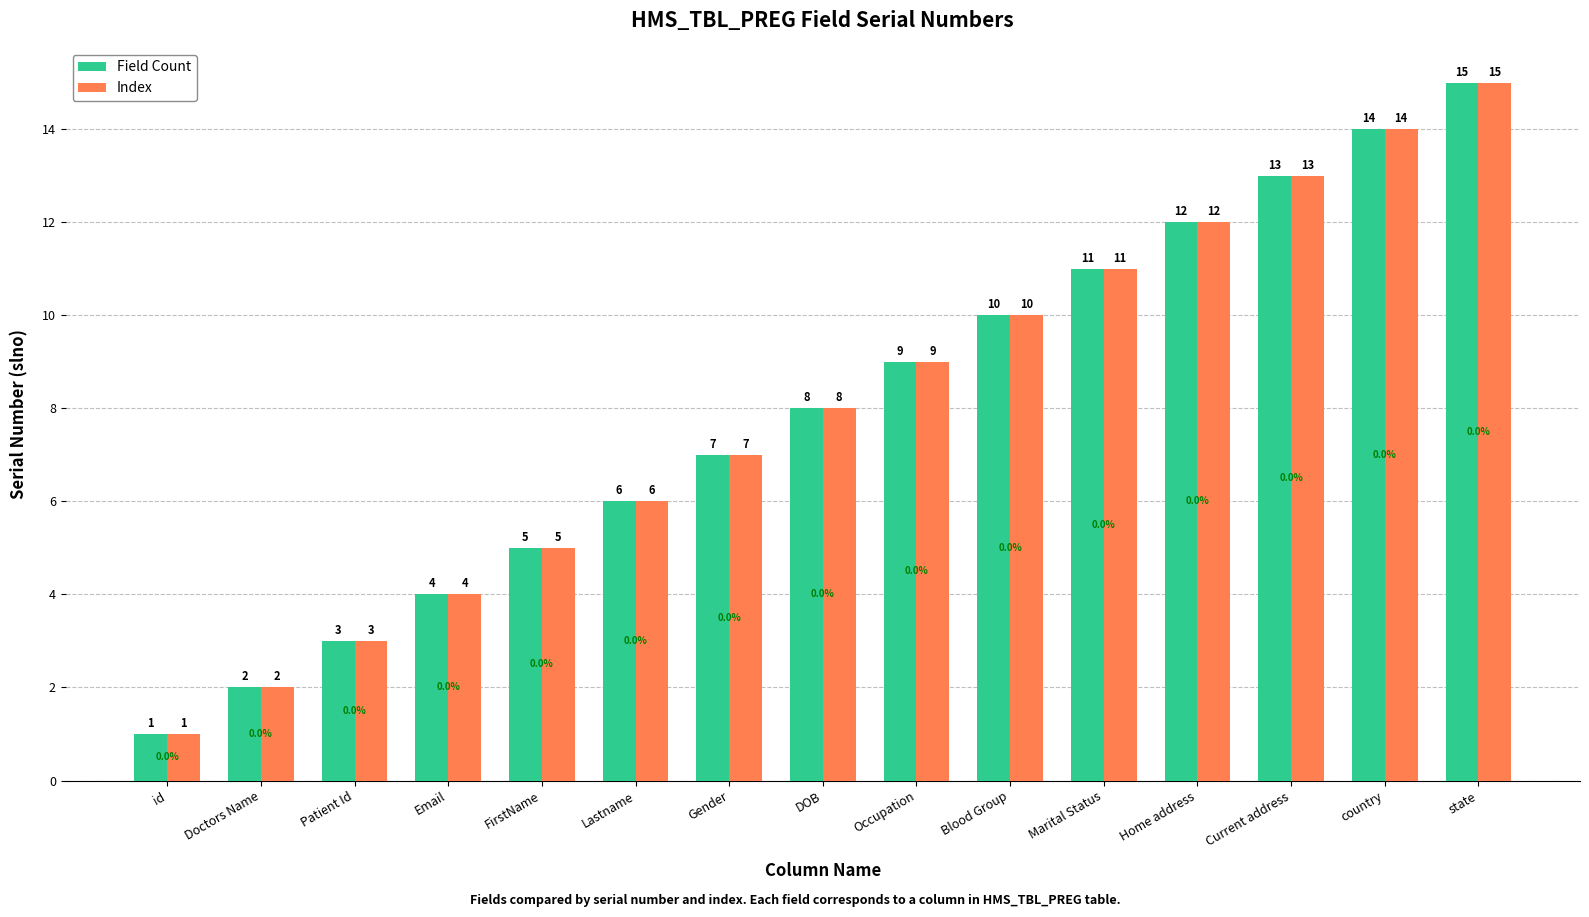

Is the value of Index at Marital Status greater than the value of Field Count at Doctors Name?

Yes